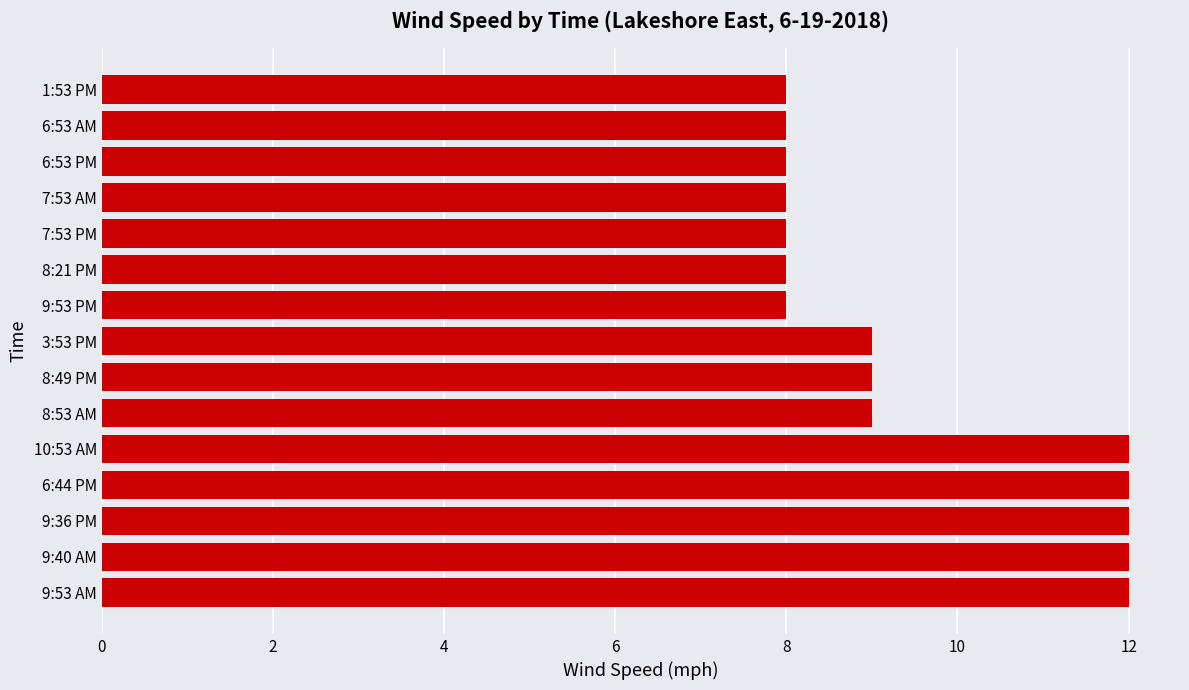

How many values are below 9?

7